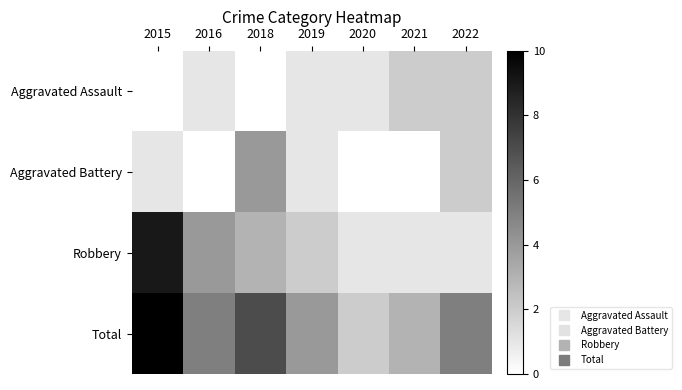

What is the maximum value shown in the chart?

10